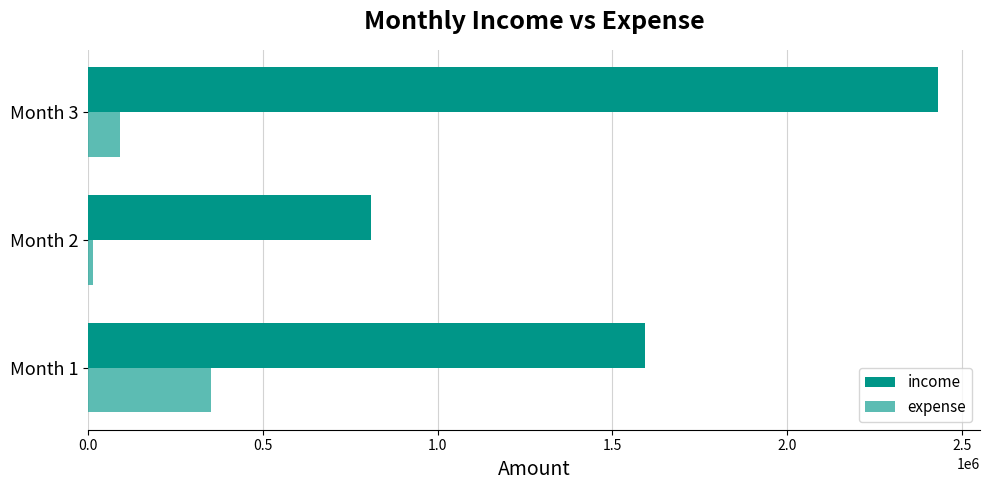

At which label is expense closest to 182000?

Month 3